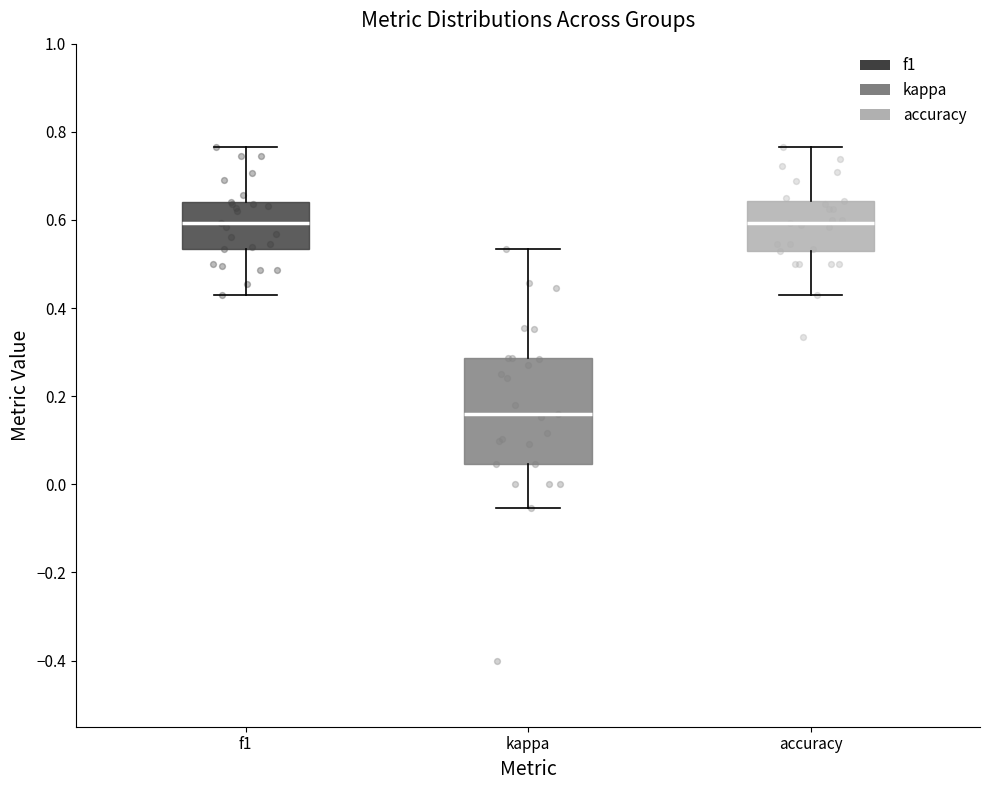

Reading left to right, read every box against the y-axis: the position of its median line, the range the box covers, and the ends of its whiskers. The values are not printed on the chart, so give them approximately, as read against the axis.

f1: median 0.60, box 0.54 to 0.64, whiskers 0.42 to 0.76
kappa: median 0.16, box 0.04 to 0.28, whiskers -0.06 to 0.54
accuracy: median 0.60, box 0.52 to 0.64, whiskers 0.42 to 0.76